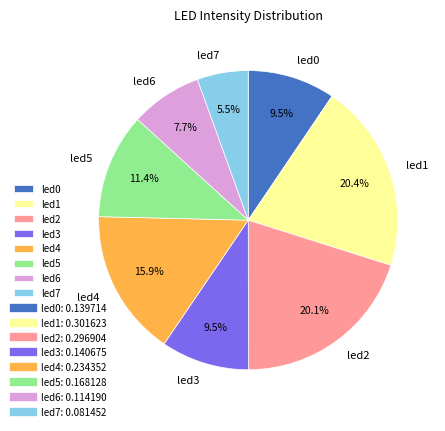

The led5 slice represents 11% of the pie. True or false?

True